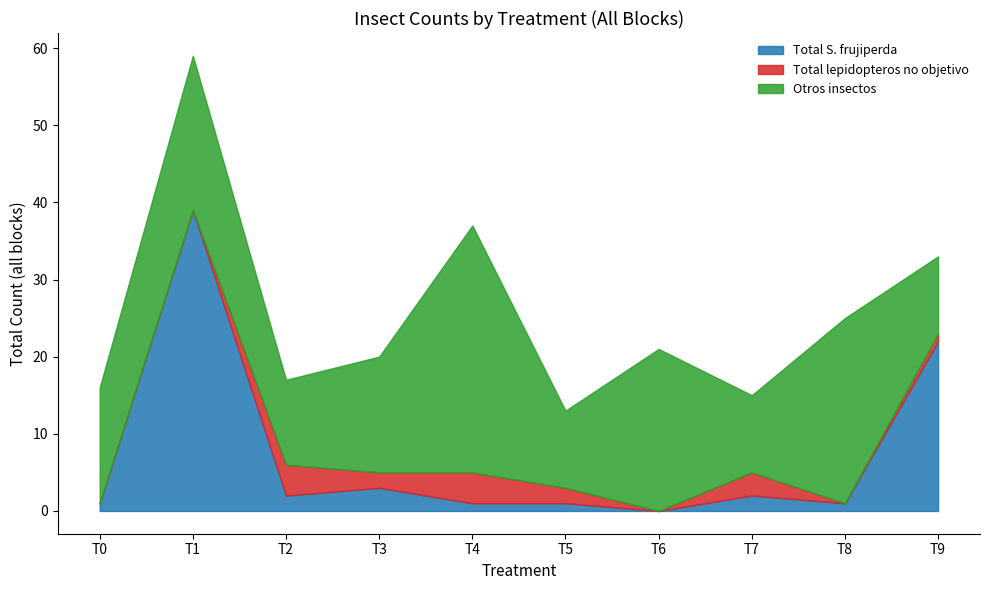

What is the spread (max minus min) of values at T9?

21